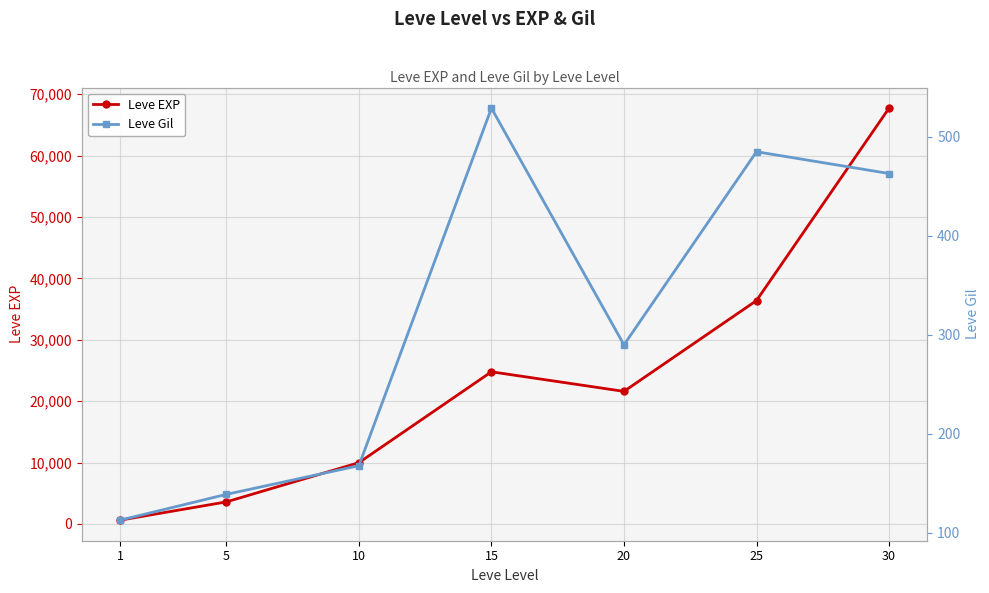

True or false: Leve EXP and Leve Gil cross at least once.

False